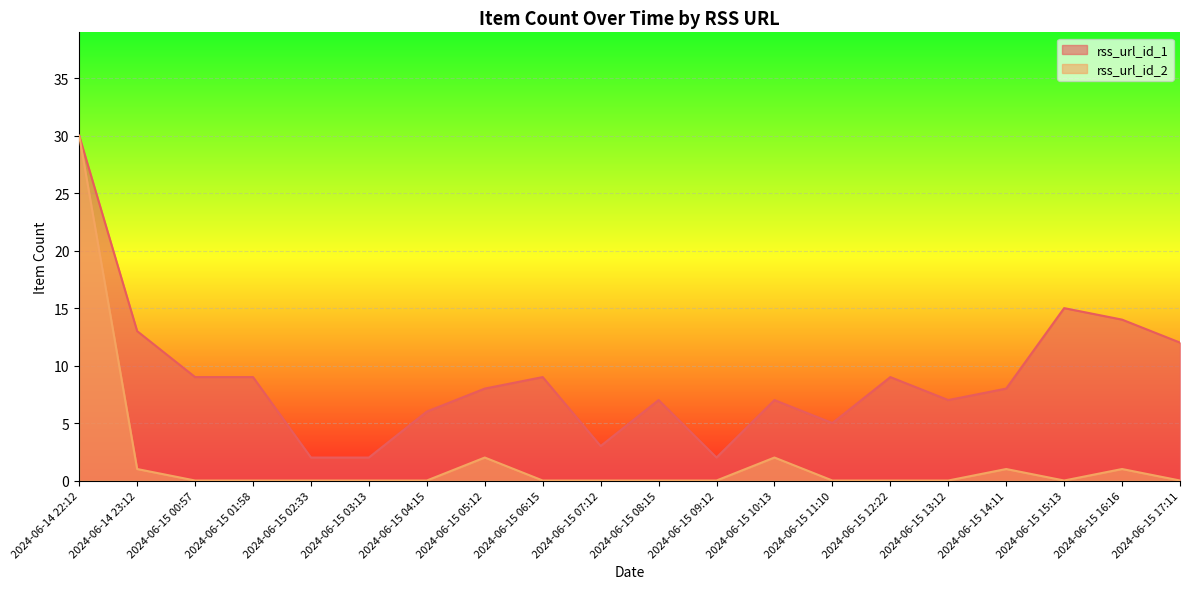

What is the difference between the maximum and second lowest values in the rss_url_id_2 series?

30